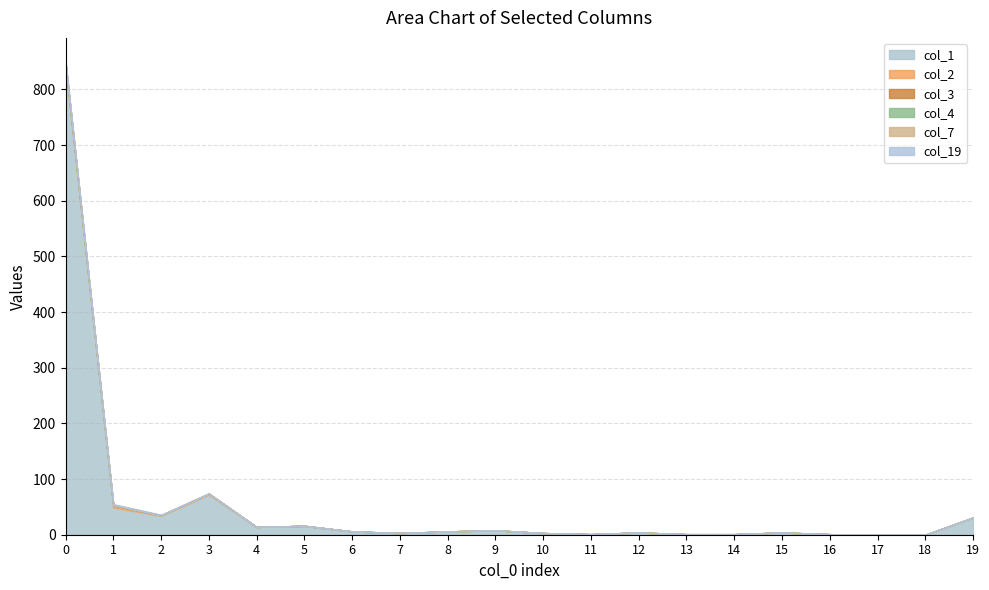

How many data points in col_7 are above 0?

2